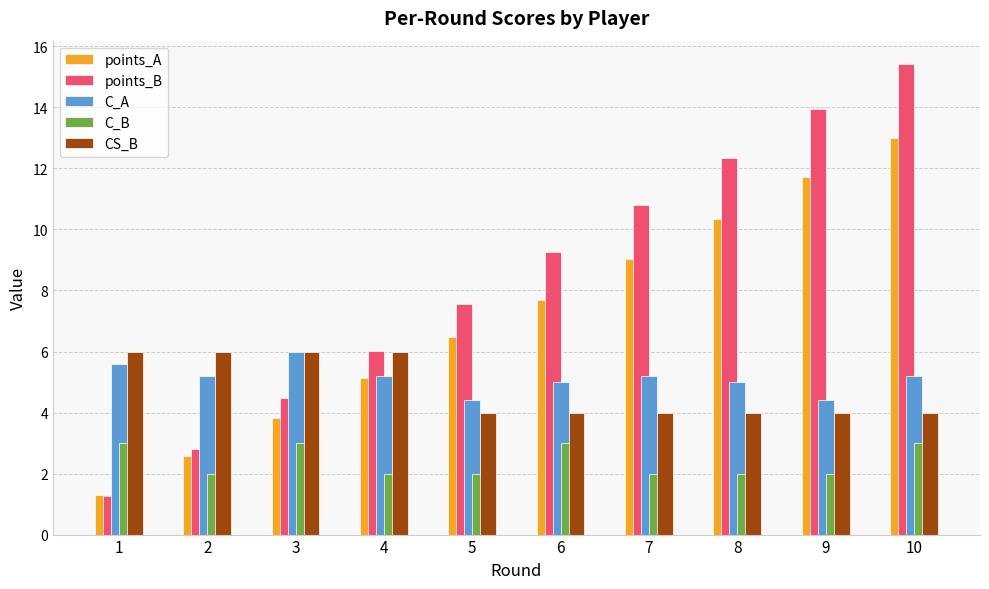

True or false: C_B has a value of 3.0 at 10.

True